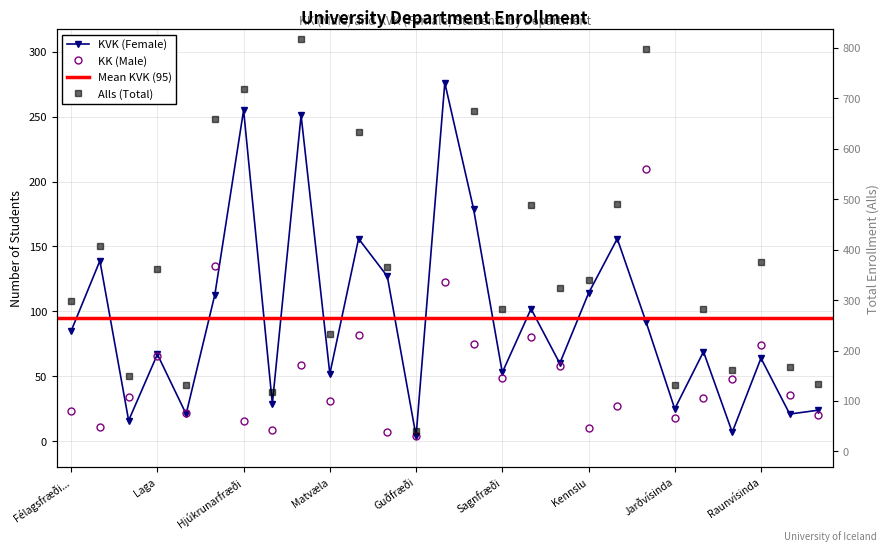

How many interior local valleys does the Alls series have?

9